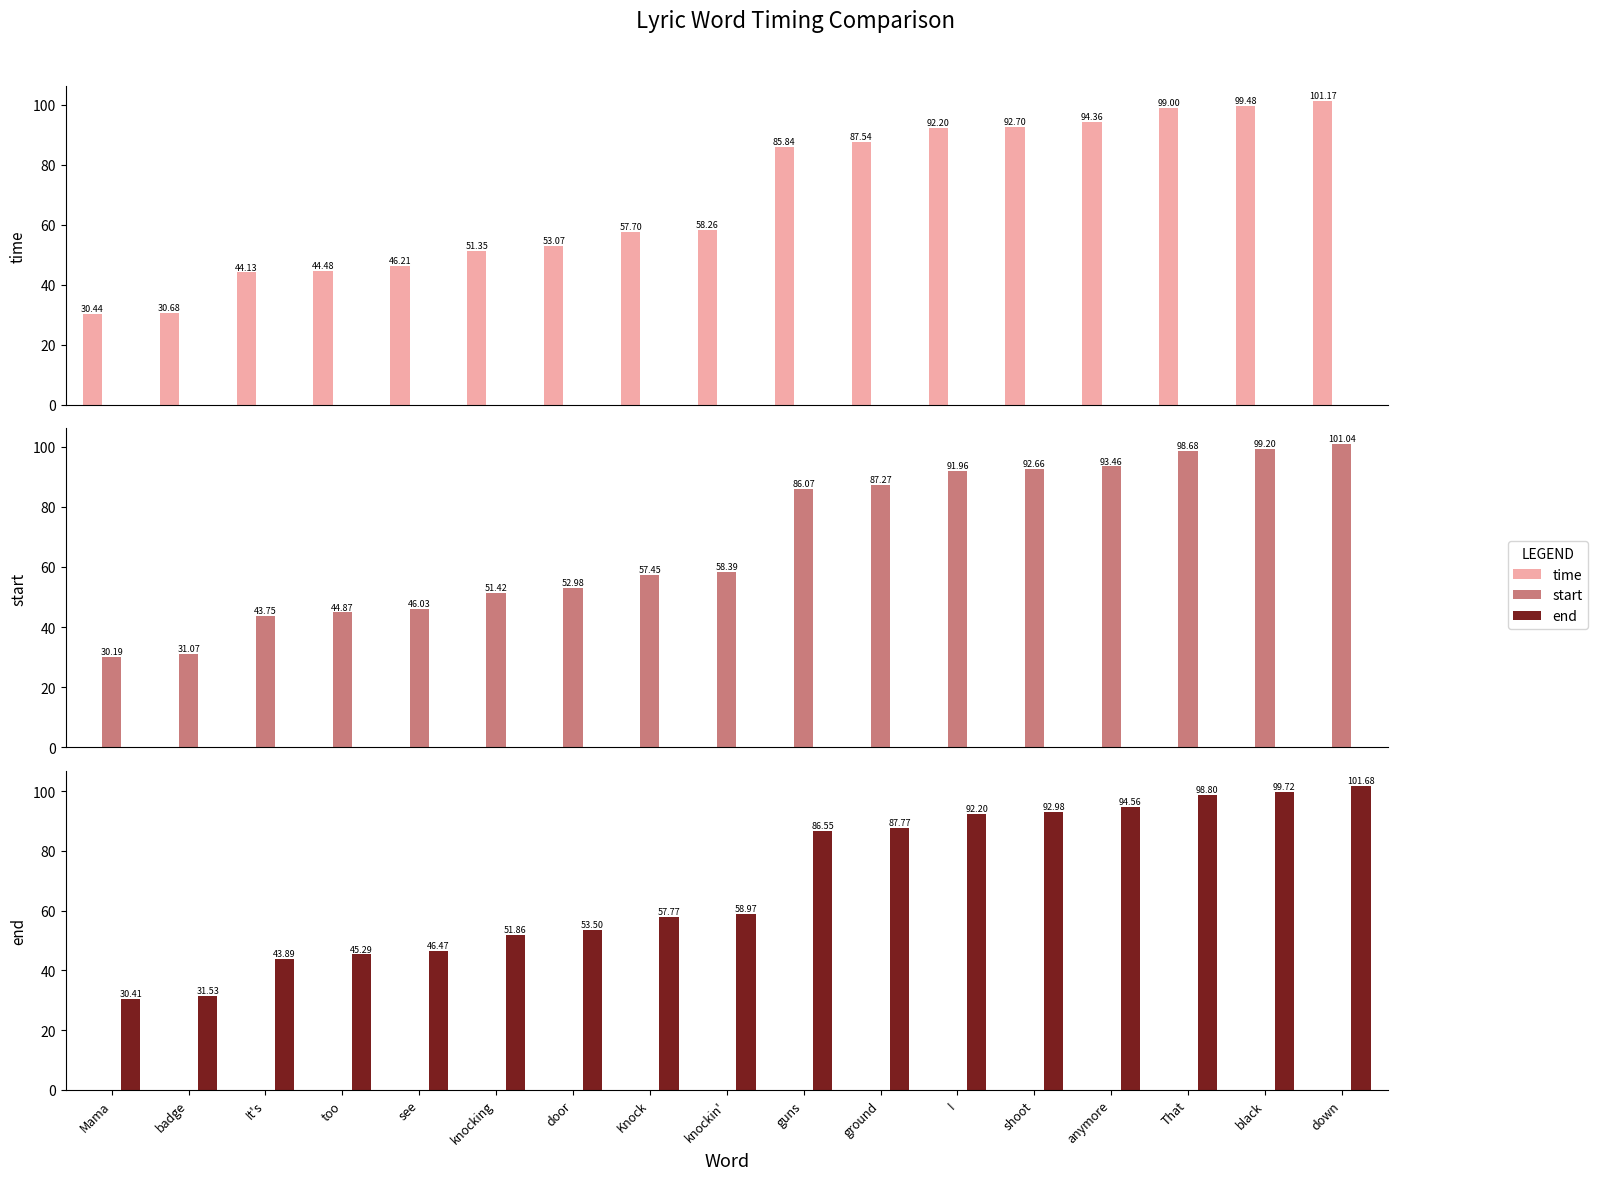

Which series changed the most between black and down?

end